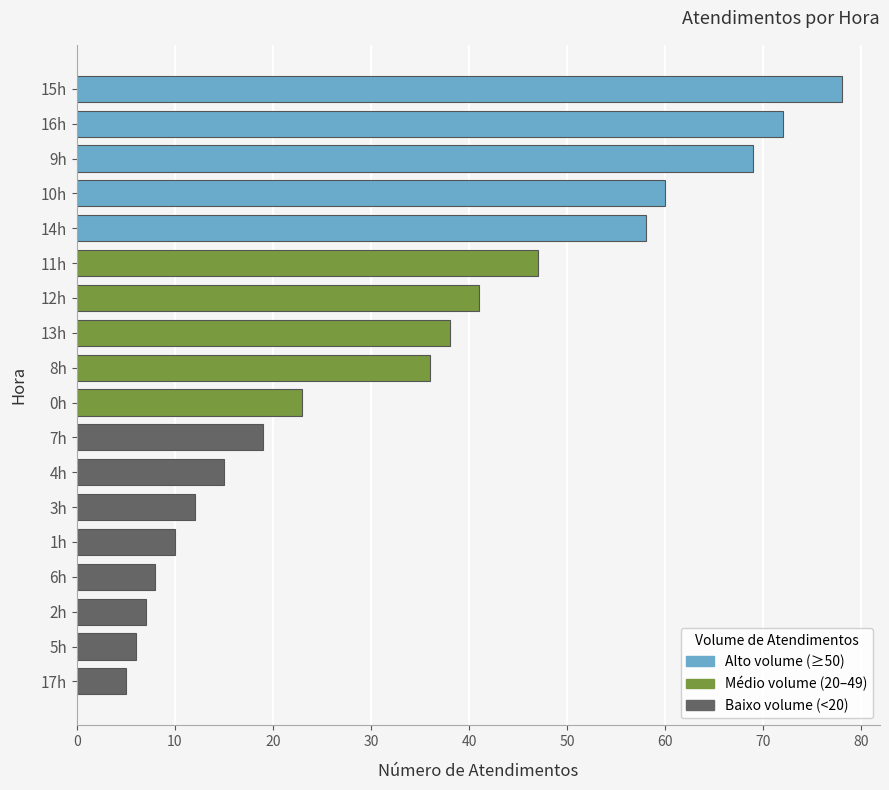

Are the bars horizontal?

Yes